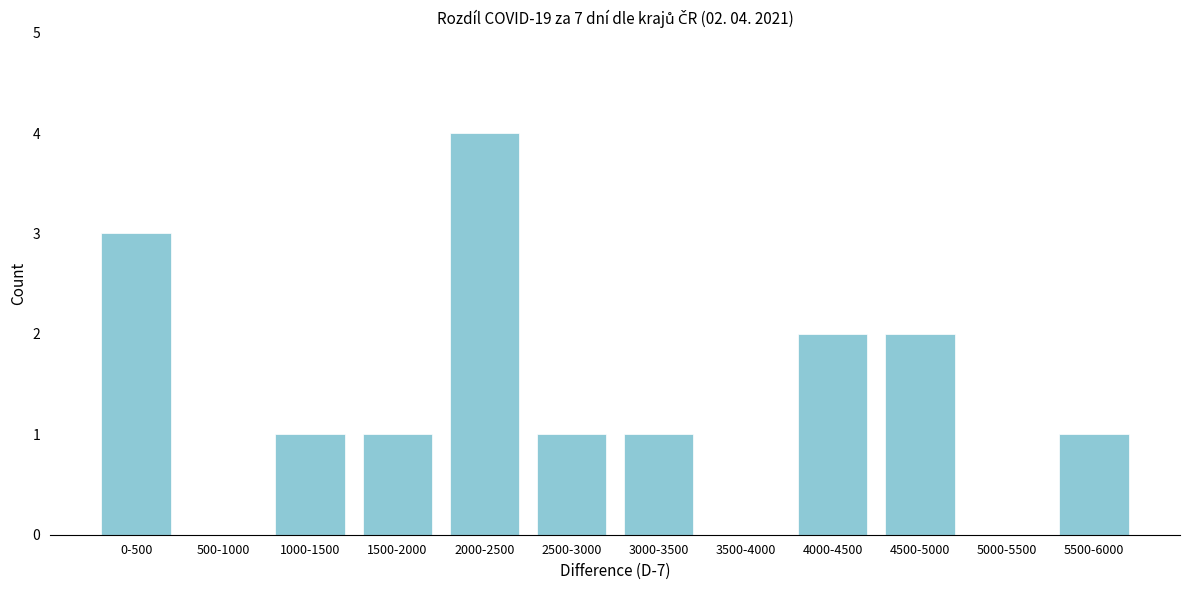

Reading left to right, transcribe all the data shown in this chart.

0-500=3	500-1000=0	1000-1500=1	1500-2000=1	2000-2500=4	2500-3000=1	3000-3500=1	3500-4000=0	4000-4500=2	4500-5000=2	5000-5500=0	5500-6000=1